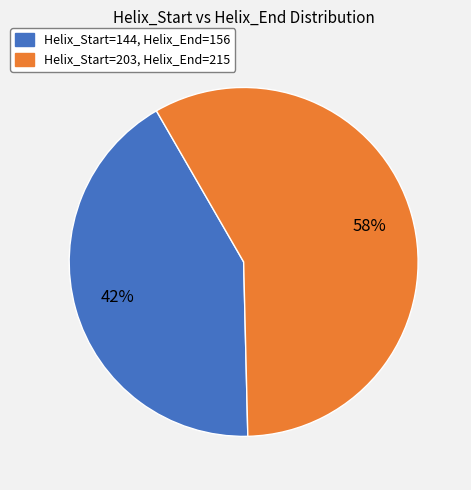

To the nearest percent, what is the difference between the largest and smallest slice percentages?

16%